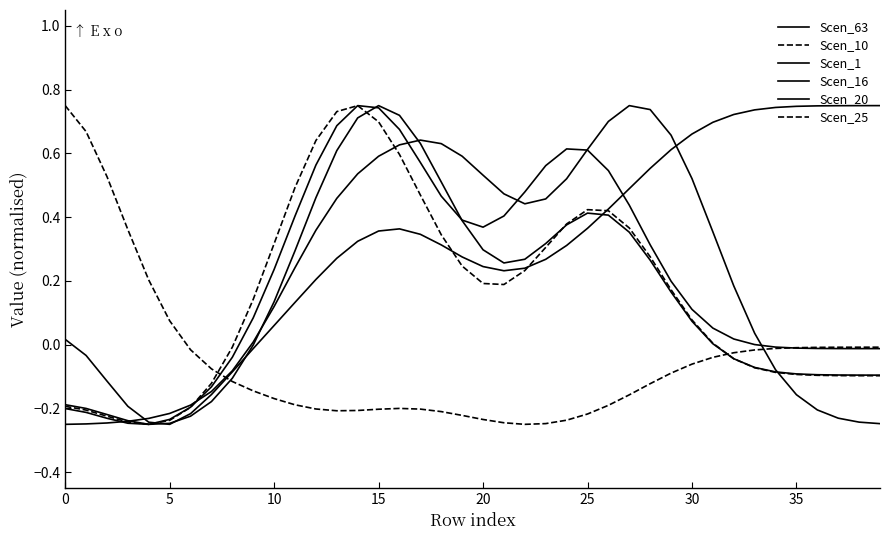

Reading right to left, transcribe all the data shown in this chart.

Scen_63: 0.8	0.7	0.7	0.7	0.7	0.7	0.7	0.7	0.7	0.7	0.6	0.6	0.5	0.4	0.4	0.3	0.3	0.2	0.2	0.2	0.3	0.3	0.3	0.4	0.4	0.3	0.3	0.2	0.1	0.1	-0.0	-0.1	-0.2	-0.2	-0.2	-0.2	-0.2	-0.1	-0.0	0.0
Scen_10: -0.0	-0.0	-0.0	-0.0	-0.0	-0.0	-0.0	-0.0	-0.0	-0.1	-0.1	-0.1	-0.2	-0.2	-0.2	-0.2	-0.2	-0.2	-0.2	-0.2	-0.2	-0.2	-0.2	-0.2	-0.2	-0.2	-0.2	-0.2	-0.2	-0.2	-0.1	-0.1	-0.1	-0.0	0.1	0.2	0.4	0.5	0.7	0.8
Scen_1: -0.1	-0.1	-0.1	-0.1	-0.1	-0.1	-0.1	-0.0	0.0	0.1	0.2	0.3	0.4	0.4	0.4	0.4	0.3	0.3	0.3	0.3	0.4	0.5	0.6	0.7	0.8	0.7	0.6	0.5	0.3	0.1	-0.0	-0.1	-0.2	-0.2	-0.2	-0.2	-0.2	-0.2	-0.2	-0.2
Scen_16: -0.2	-0.2	-0.2	-0.2	-0.2	-0.1	0.0	0.2	0.4	0.5	0.7	0.7	0.8	0.7	0.6	0.5	0.5	0.4	0.5	0.5	0.6	0.6	0.6	0.6	0.6	0.5	0.5	0.4	0.2	0.1	0.0	-0.1	-0.1	-0.2	-0.2	-0.2	-0.2	-0.2	-0.2	-0.2
Scen_20: -0.0	-0.0	-0.0	-0.0	-0.0	-0.0	0.0	0.0	0.1	0.1	0.2	0.3	0.4	0.5	0.6	0.6	0.6	0.5	0.4	0.4	0.4	0.5	0.6	0.7	0.7	0.8	0.7	0.6	0.4	0.2	0.1	-0.0	-0.1	-0.2	-0.2	-0.2	-0.2	-0.2	-0.2	-0.2
Scen_25: -0.1	-0.1	-0.1	-0.1	-0.1	-0.1	-0.1	-0.0	0.0	0.1	0.2	0.3	0.4	0.4	0.4	0.4	0.3	0.2	0.2	0.2	0.2	0.3	0.5	0.6	0.7	0.8	0.7	0.6	0.5	0.3	0.1	-0.0	-0.1	-0.2	-0.2	-0.2	-0.2	-0.2	-0.2	-0.2